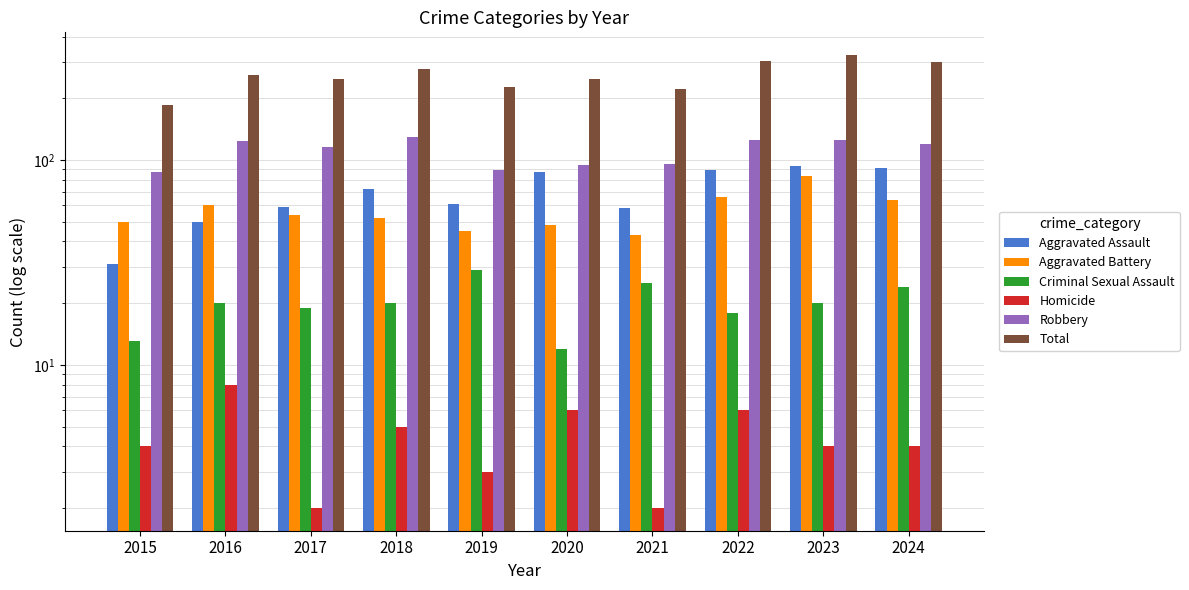

At which category is the sum across all series the highest?

2023